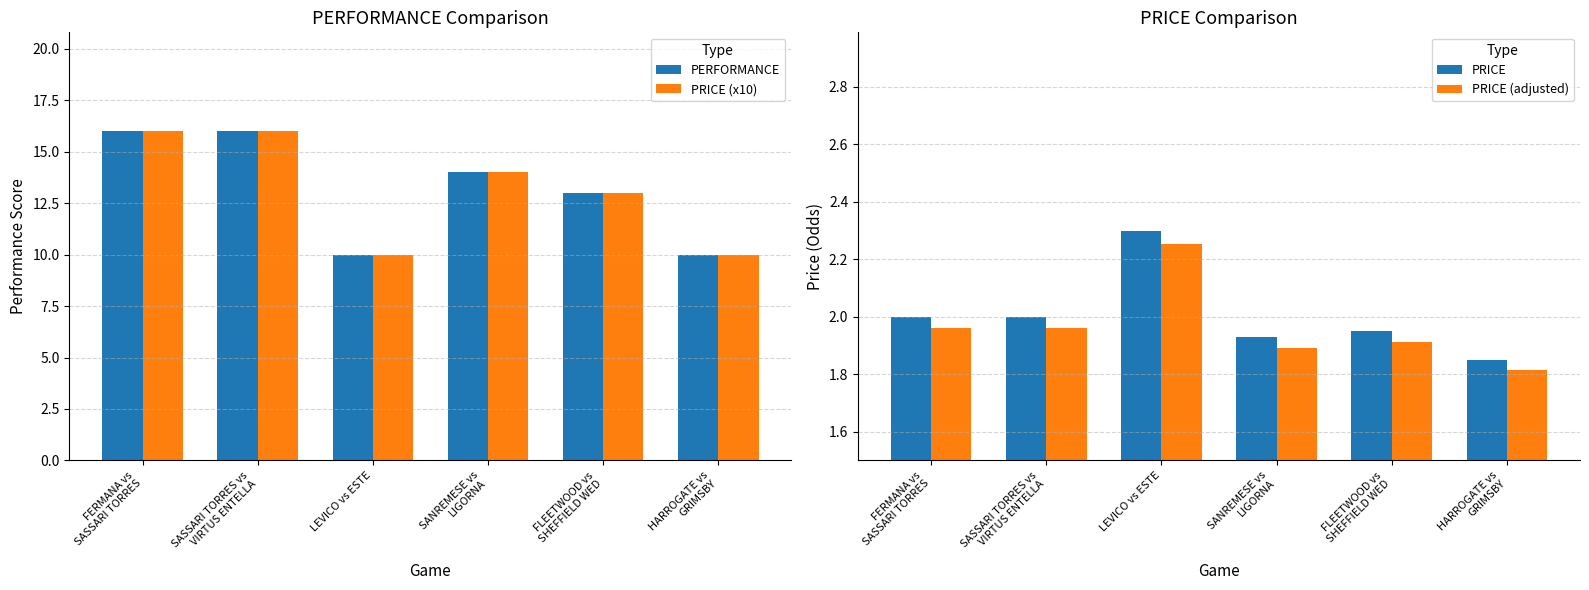

Which category has the lowest value in the PRICE (x10) series?

LEVICO vs ESTE